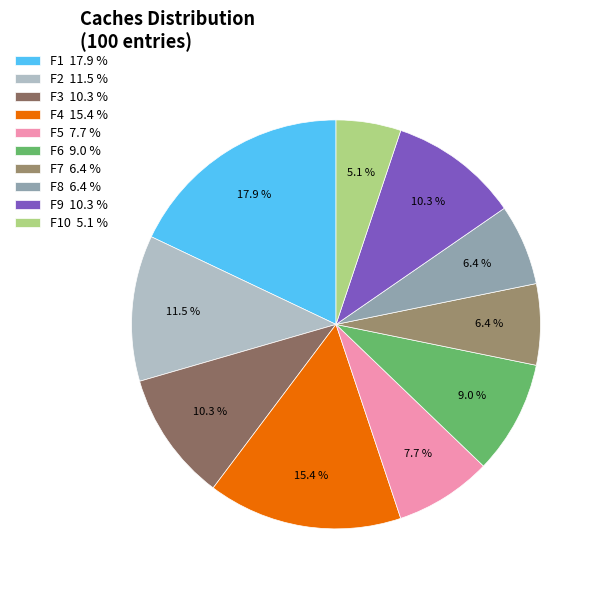

What is the smallest slice in the pie chart?

F10 5.1 %